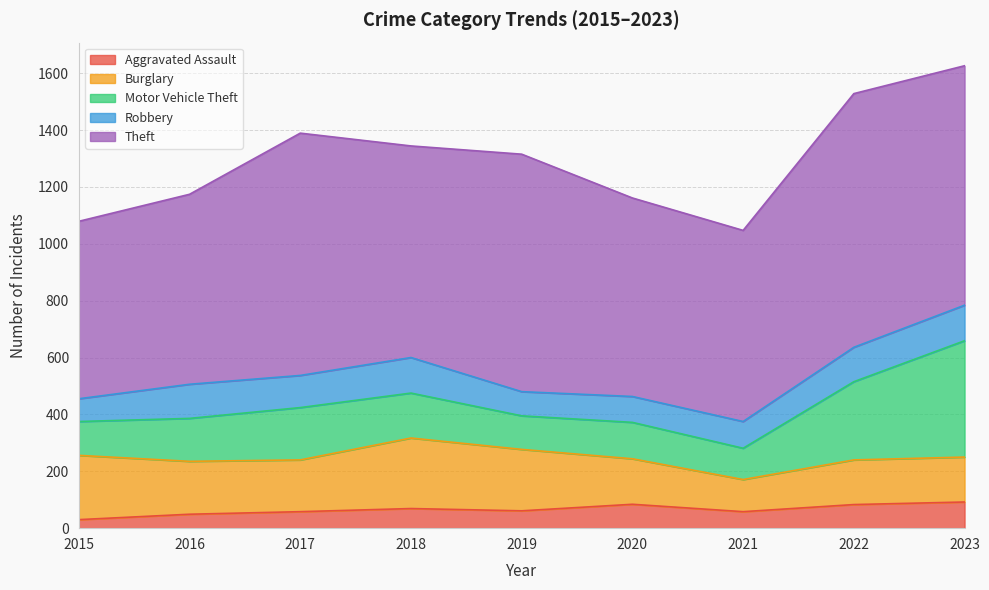

Which category has the lowest value in the Burglary series?

2021